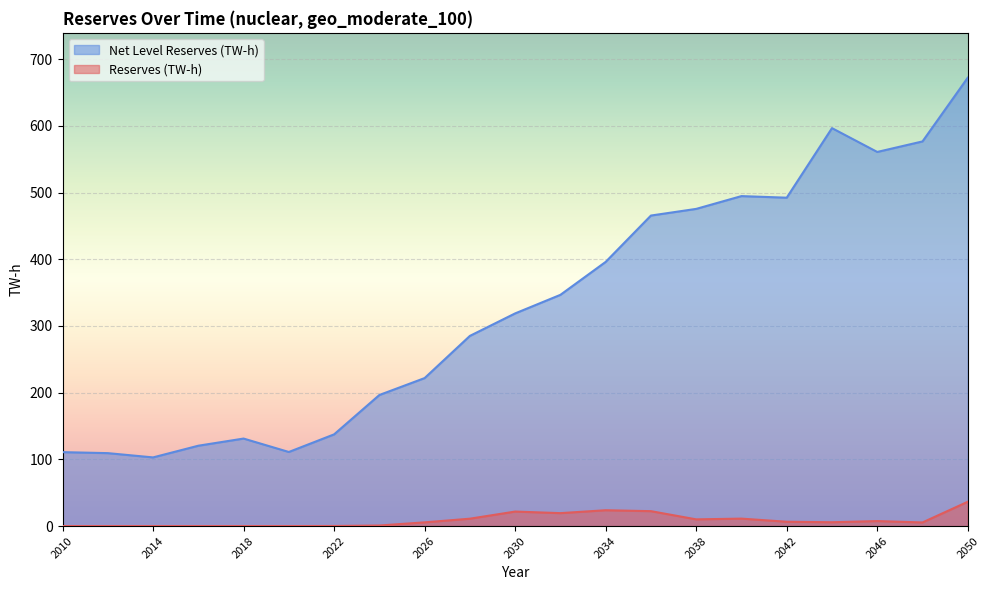

Which series changed the most between 2028 and 2040?

Net Level Reserves (TW-h)